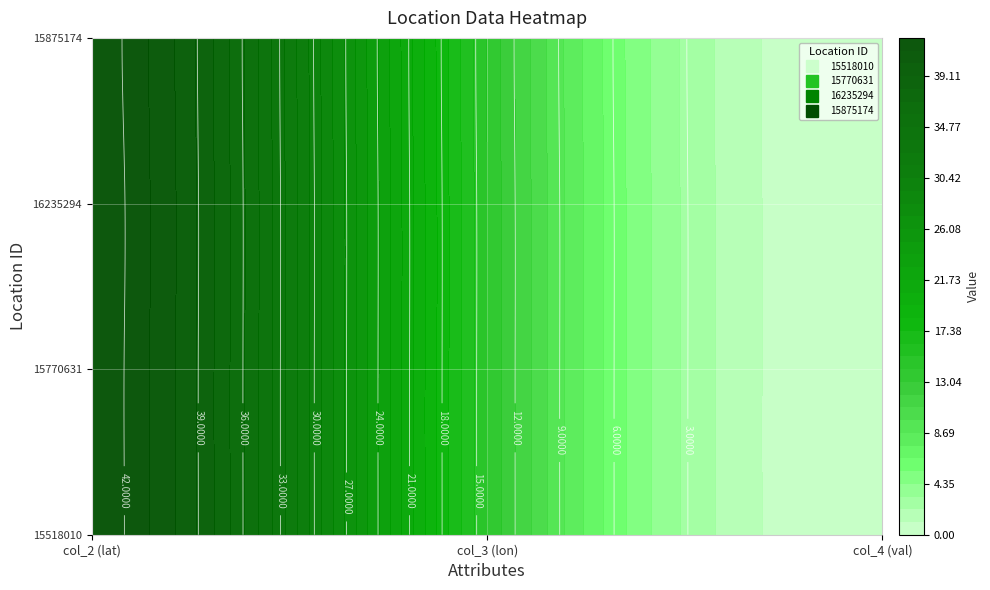

What is the difference between the 15875174 values at 0 and 1?

28.2